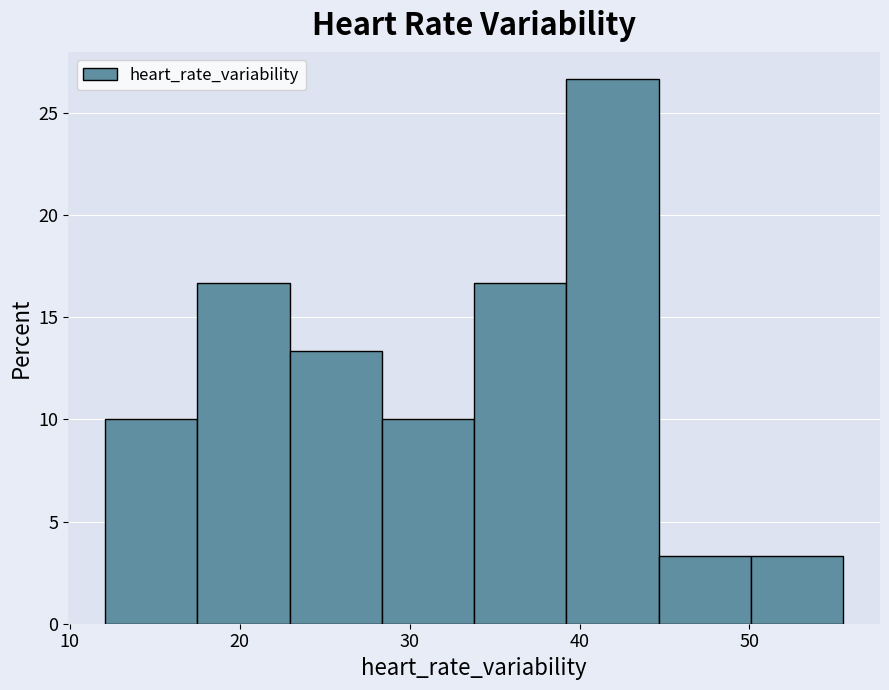

Which range on the x-axis has the tallest bar?

39 to 45